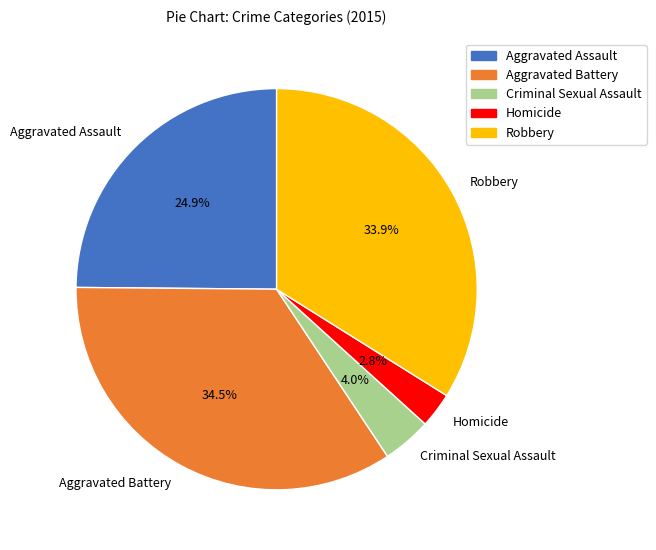

What is the largest slice in the pie chart?

Aggravated Battery